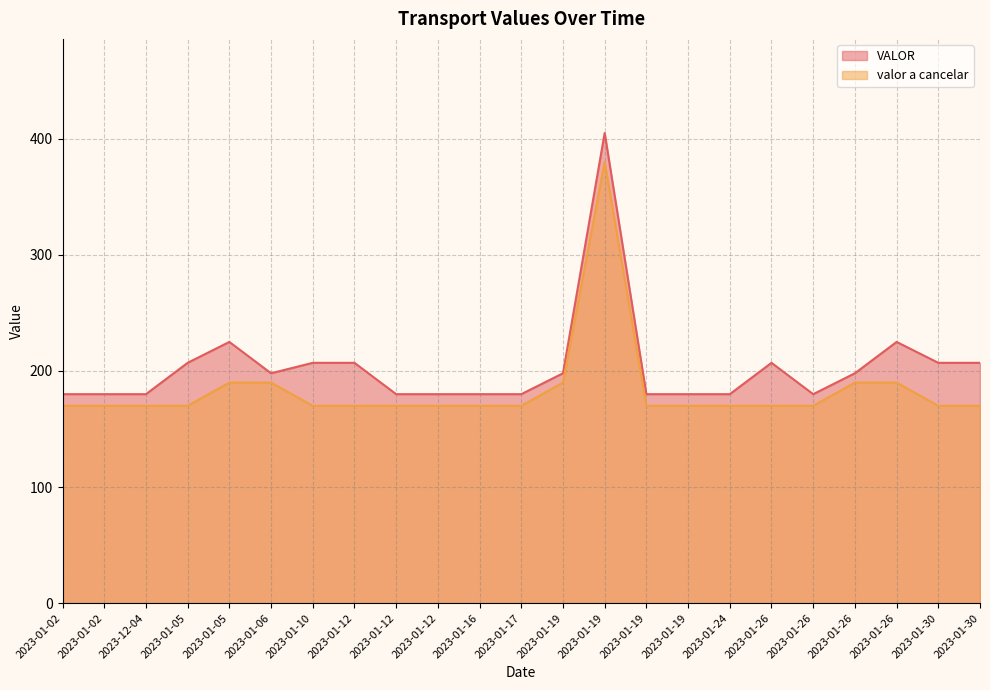

At which label does valor a cancelar reach its minimum?

2023-01-02